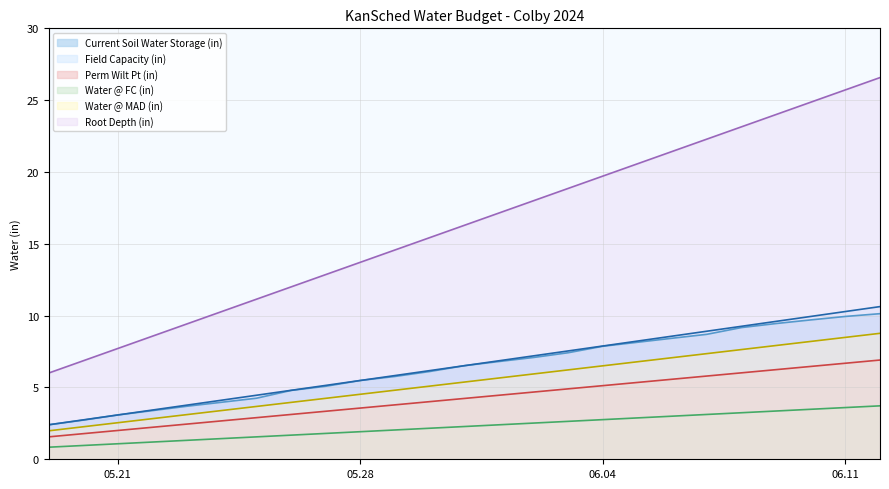

What is the total value across all series at 2024-06-05?

52.0